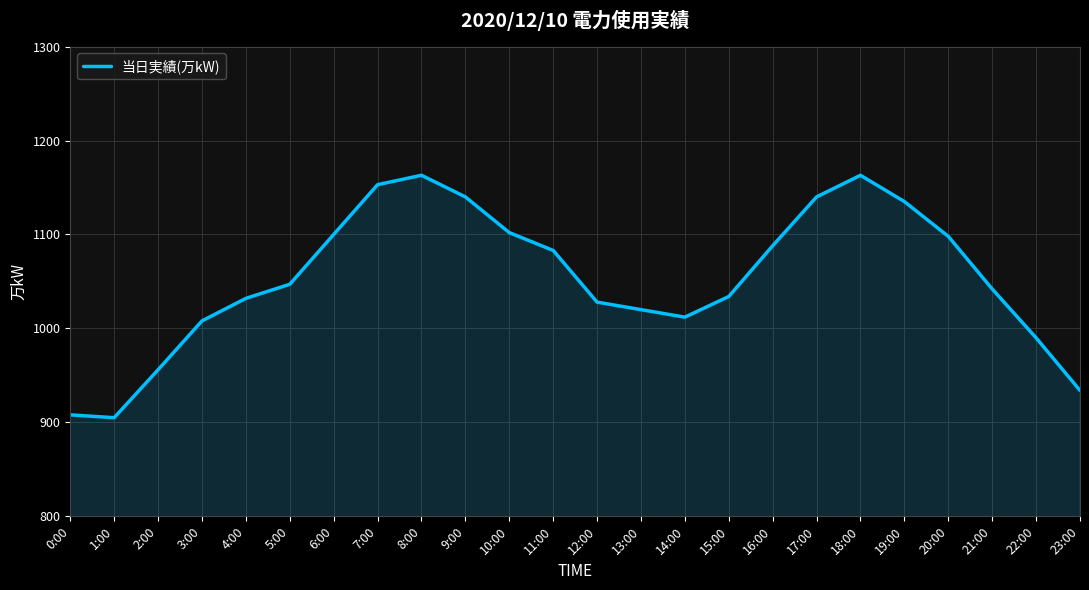

The chart shows a value of 1724 at 11:00. True or false?

False